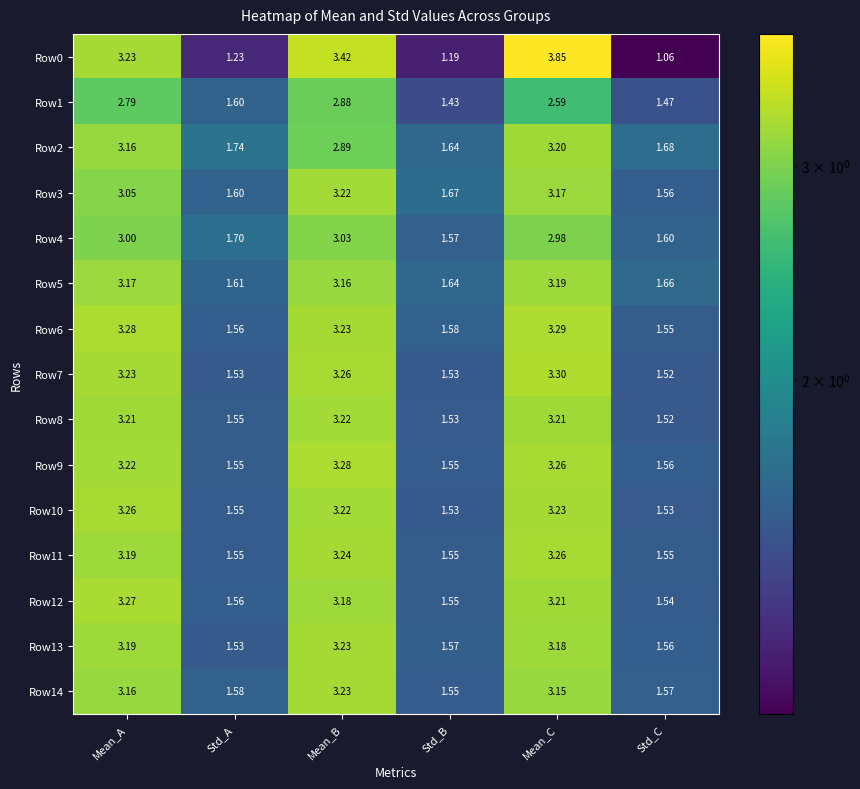

At which category does the chart reach its peak across all series?

Mean_C